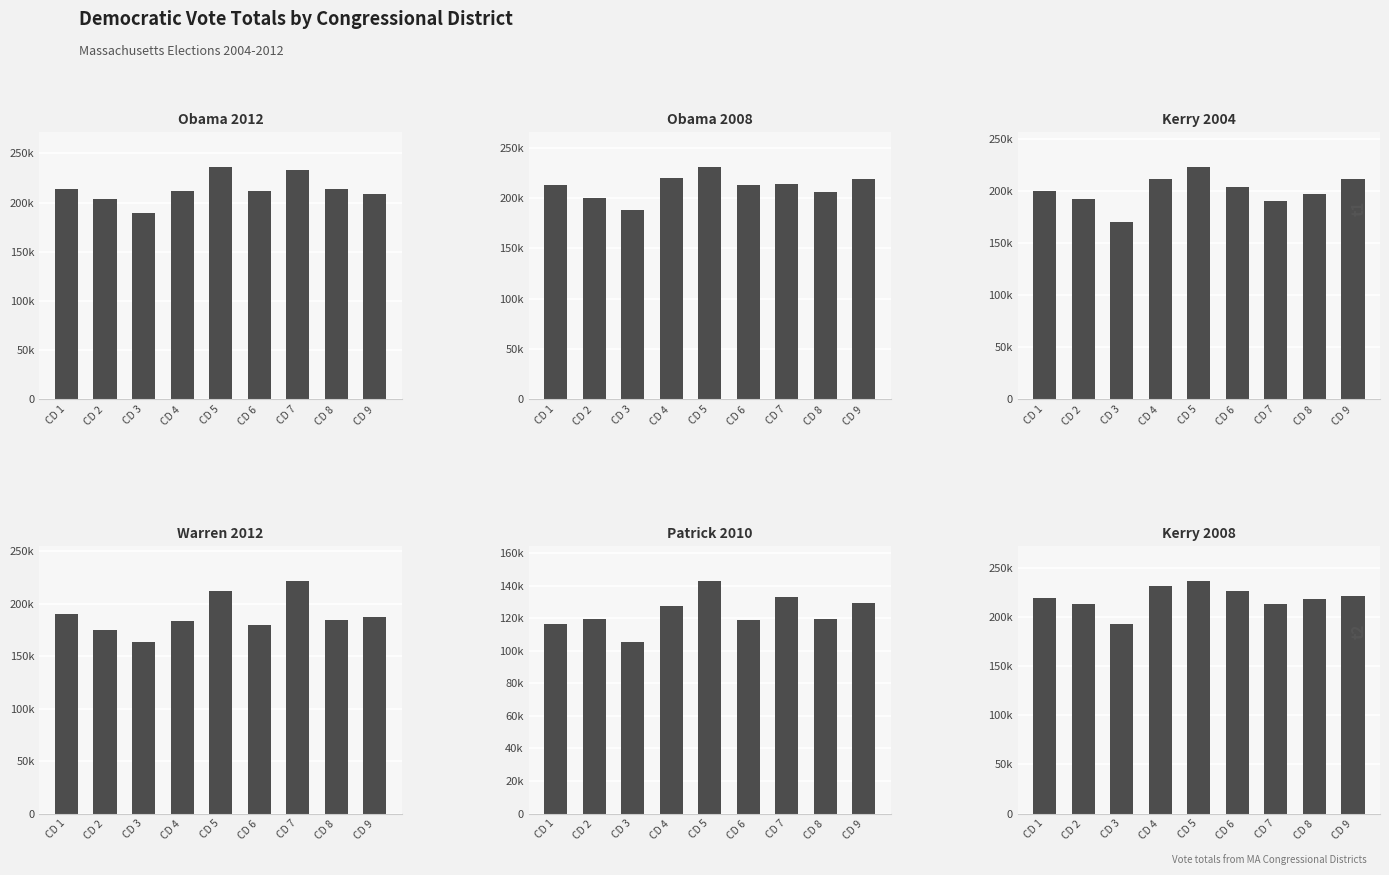

Reading right to left, extract all data points from this chart.

Obama 2012: 208996	213364	233382	212003	235984	211423	189461	203254	213423
Obama 2008: 219141	205644	214011	212823	230731	219573	188491	200553	213130
Kerry 2004: 212311	197502	190826	204691	223317	211866	171019	192297	199972
Warren 2012: 186897	184797	221376	179444	212382	183479	163391	174649	189931
Patrick 2010: 129236	119517	133057	119068	142761	127582	105359	119345	116356
Kerry 2008: 220928	217950	213232	226064	236407	231241	193298	213066	219212